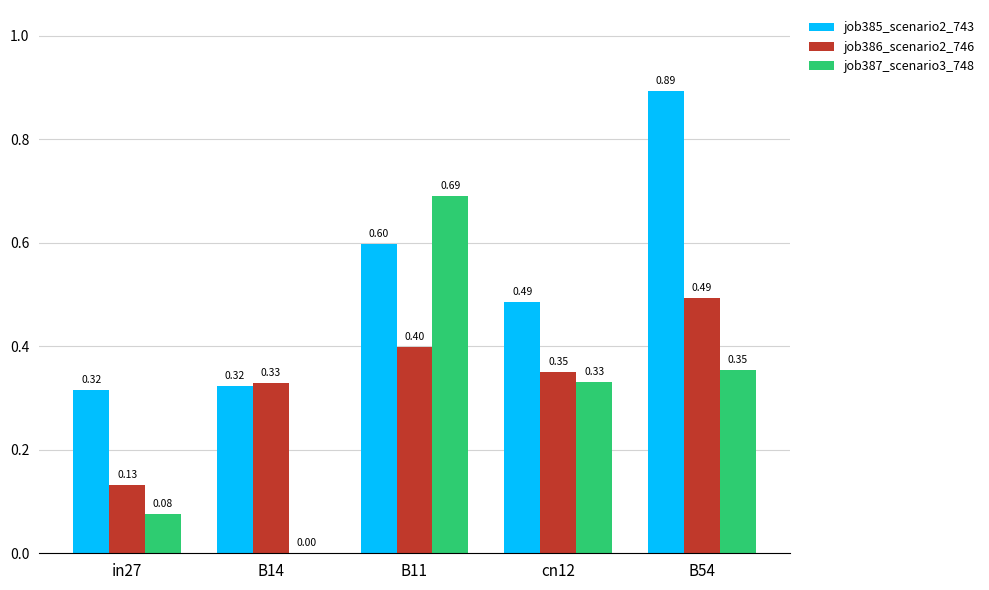

What value does the job387_scenario3_748 series have at B54?

0.4